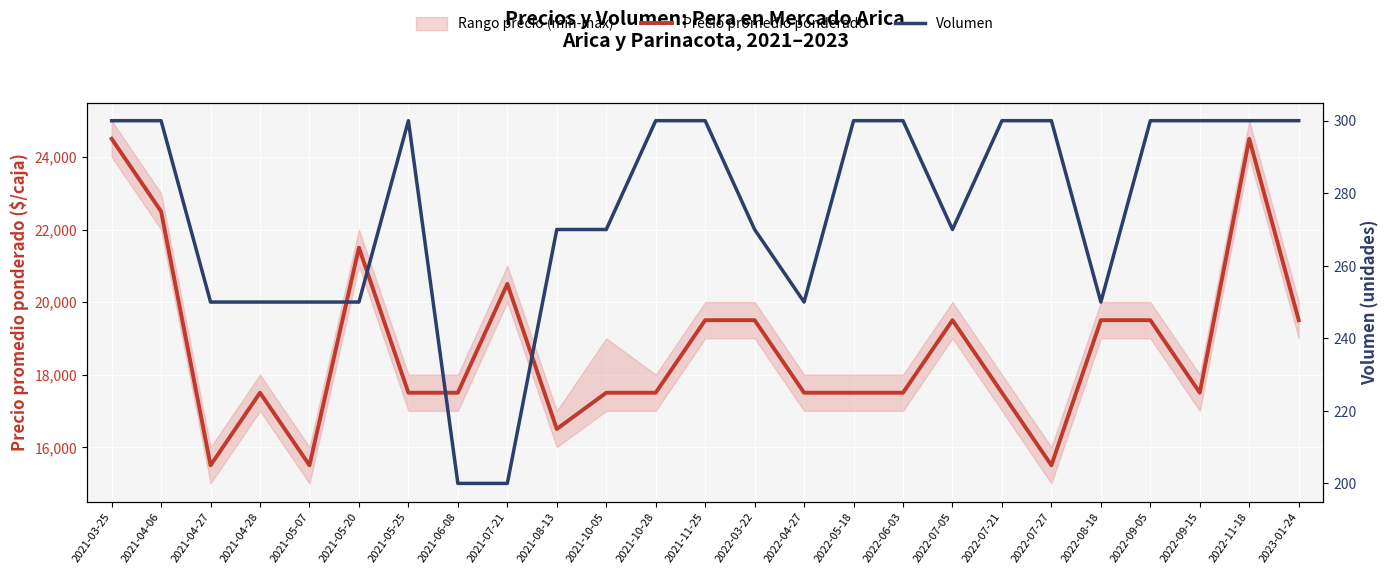

Which category has the highest value in the Precio promedio ponderado series?

2021-03-25